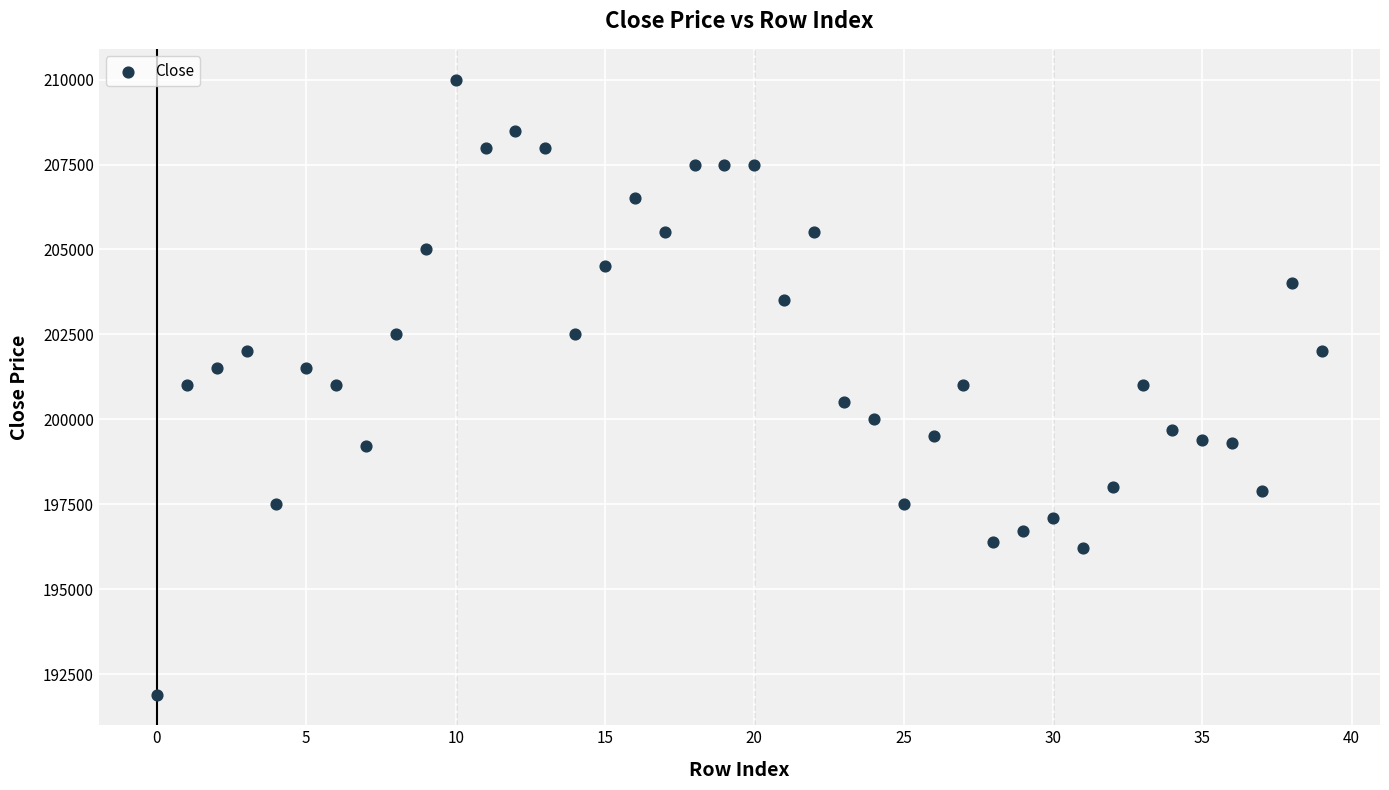

What is the range of Y values (max minus min)?

18100